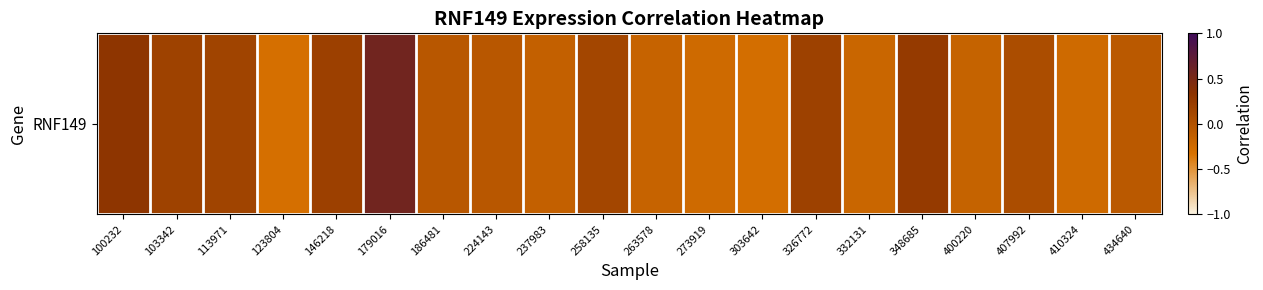

List the labels in order of value, smallest first.

123804, 303642, 410324, 273919, 332131, 263578, 400220, 237983, 434640, 186481, 224143, 407992, 258135, 113971, 103342, 326772, 146218, 348685, 100232, 179016